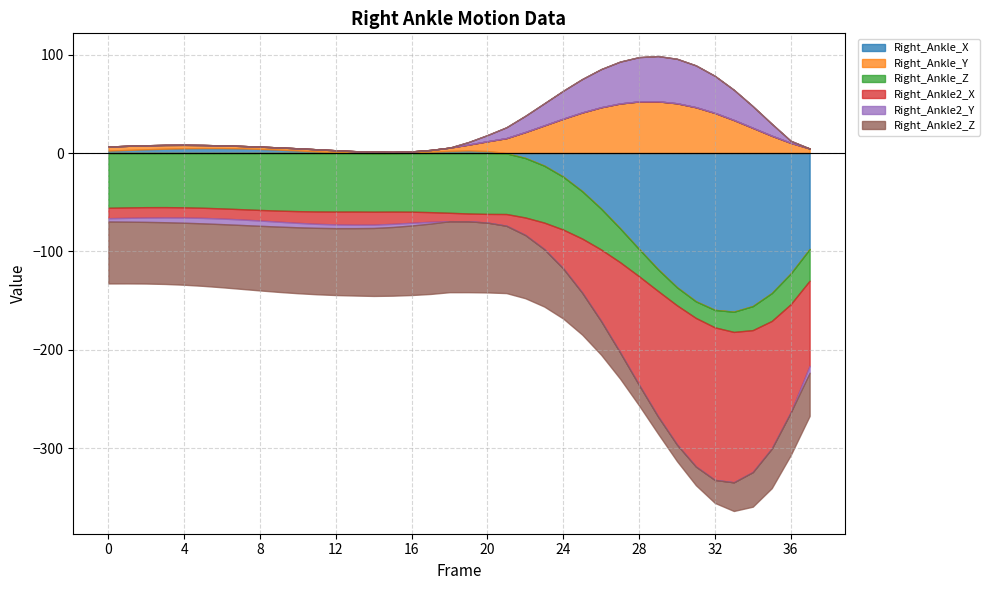

How many values in Right_Ankle2_Y are above zero?

18